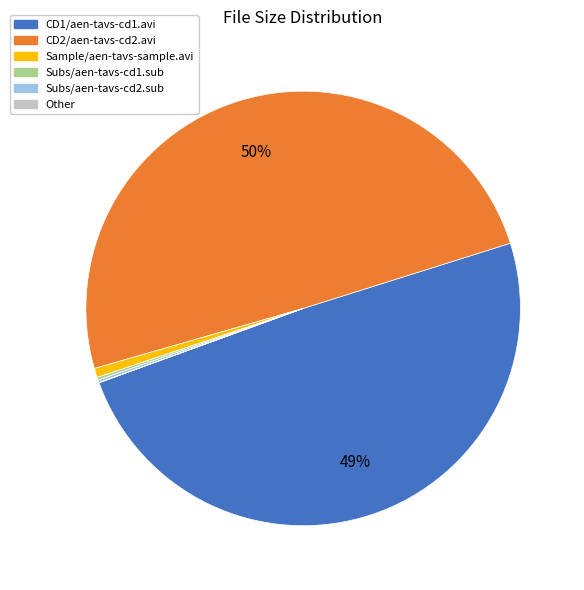

To the nearest percent, what is the average slice percentage?

17%